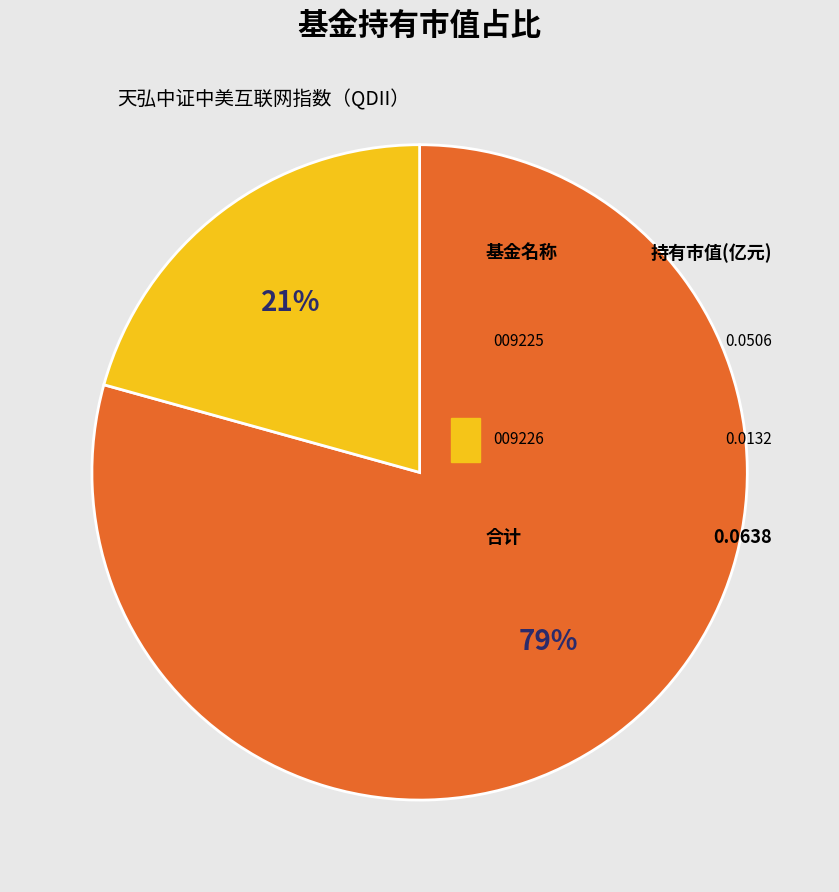

Which slice is the largest?

天弘中证中美互联网指数（QDII）A